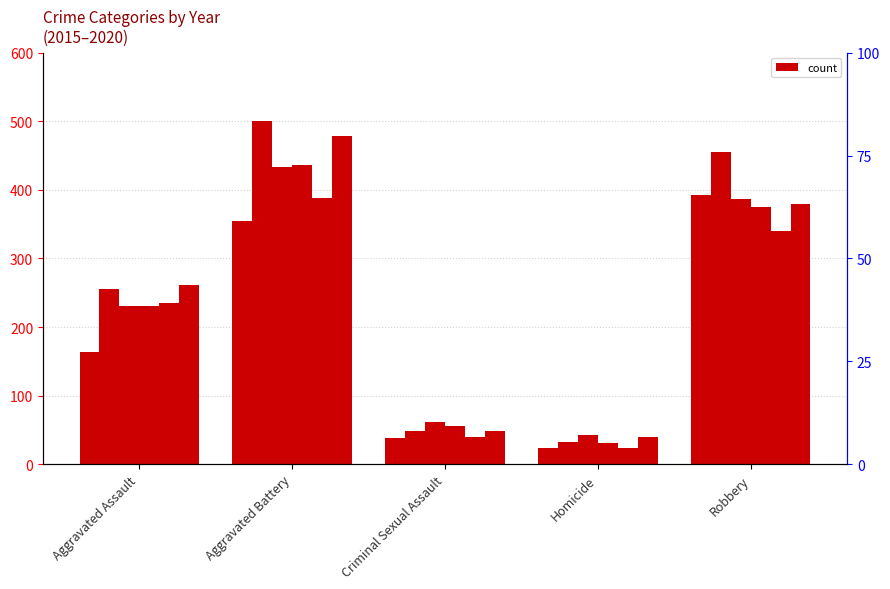

What is the greatest value displayed?

501